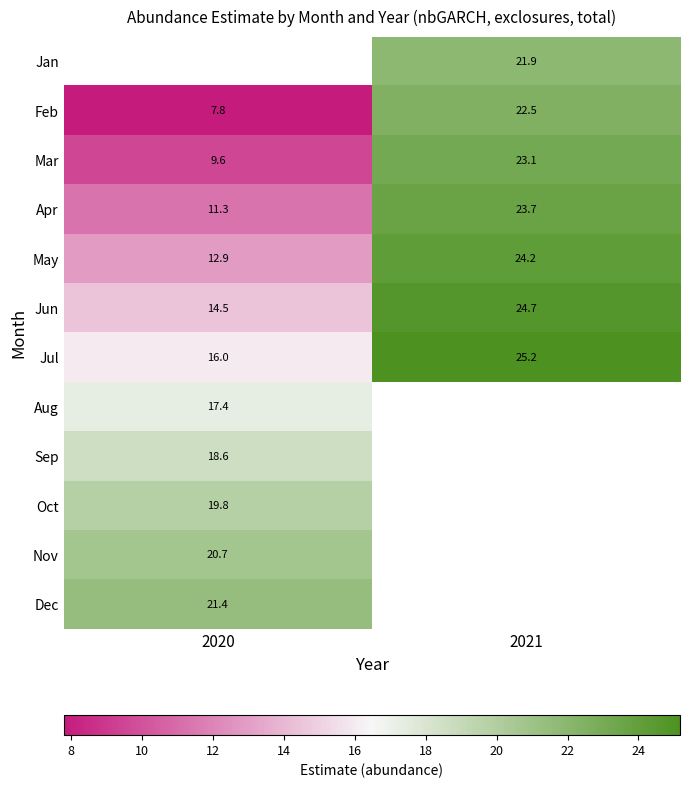

How many values in the Apr series are below 23?

1